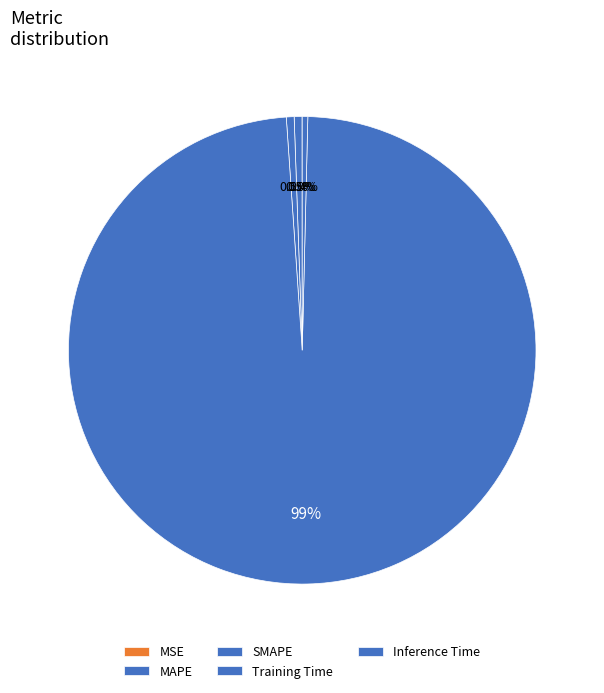

Does Training Time represent more than half of the total?

Yes